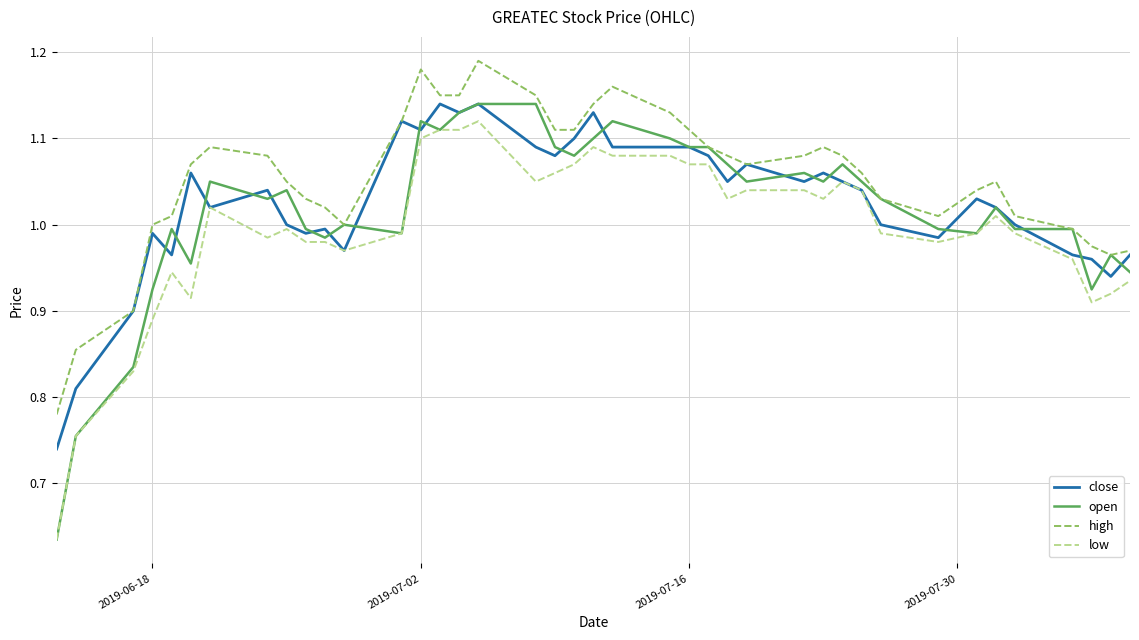

Which series has the widest spread of values?

open